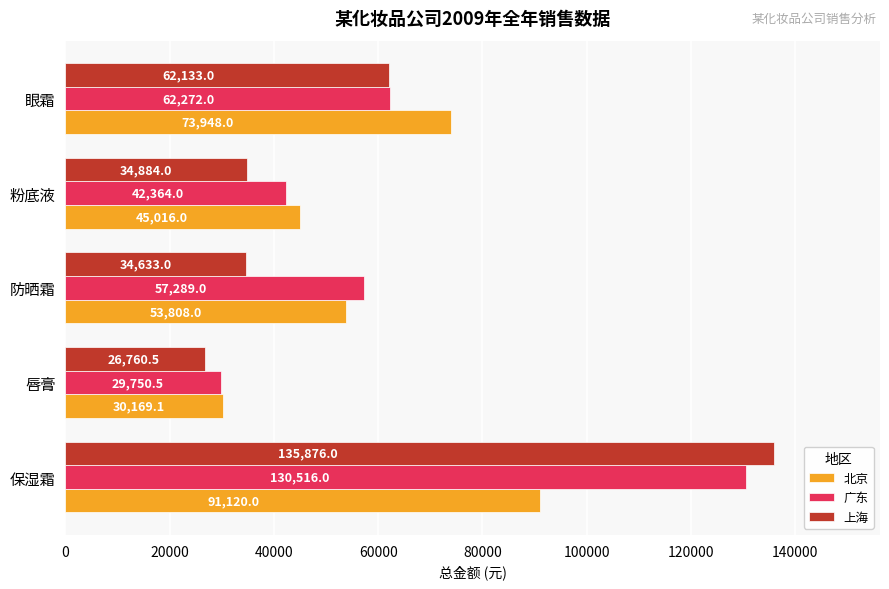

Which series changed the most between 保湿霜 and 眼霜?

上海